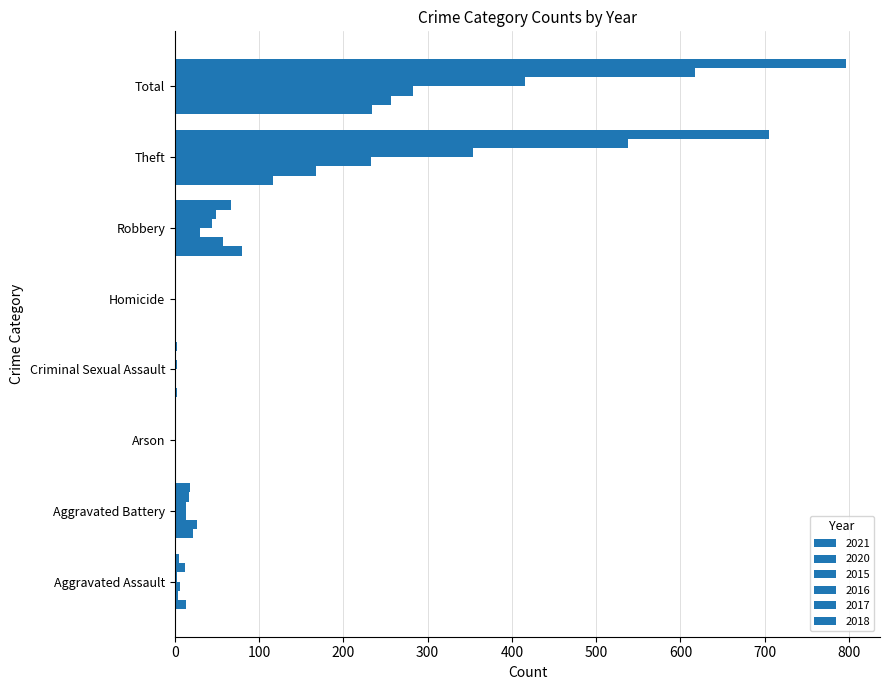

Rank the categories by 2018 value from highest to lowest.

Total, Theft, Robbery, Aggravated Battery, Aggravated Assault, Criminal Sexual Assault, Arson, Homicide